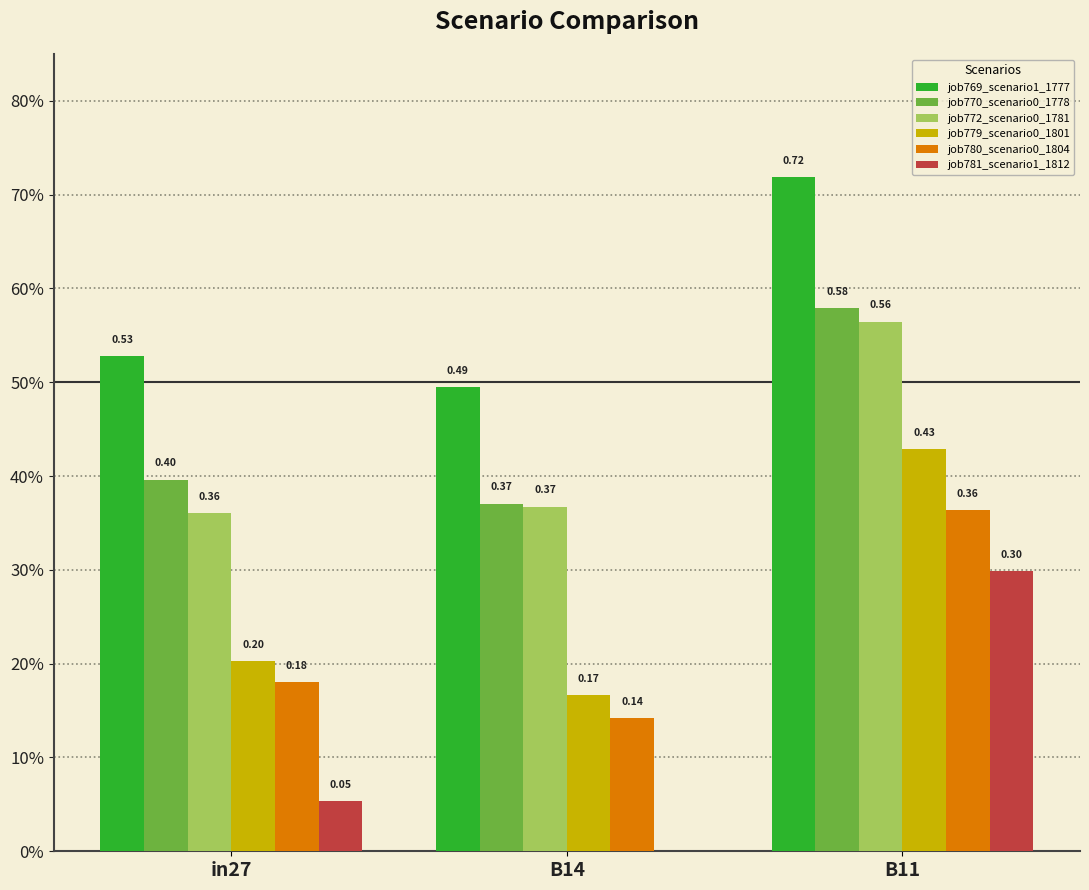

What is the total value across all series at in27?

1.7